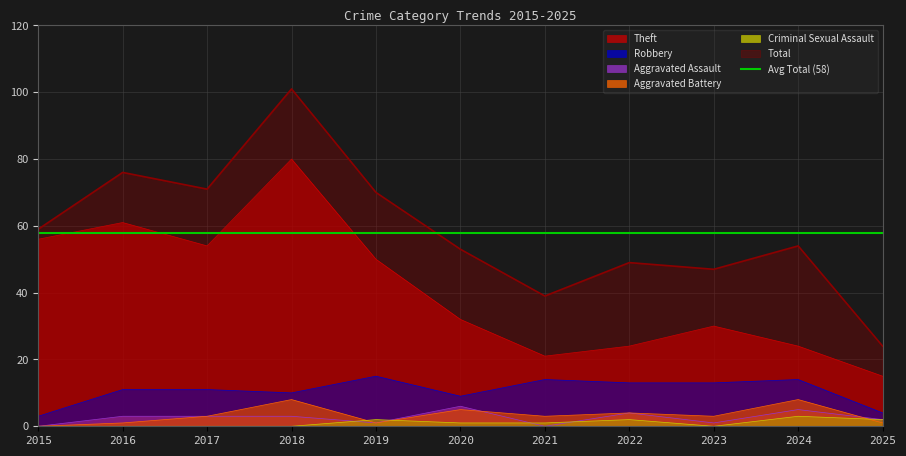

In Theft, how many points are lower than both neighbors (excluding endpoints)?

2